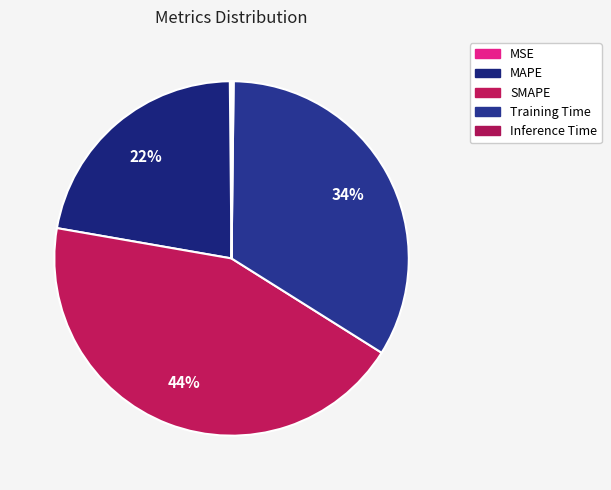

What portion of the pie excludes SMAPE?

56.2%